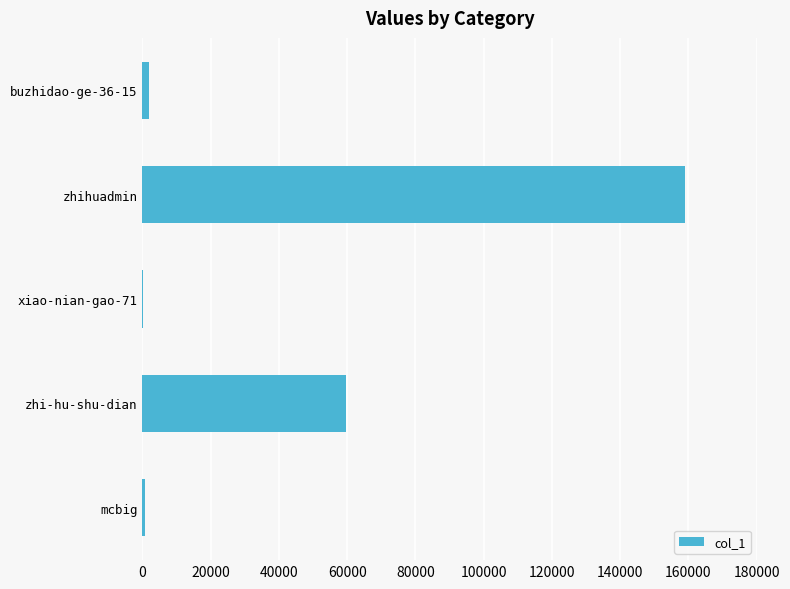

What is the change in value from zhi-hu-shu-dian to zhihuadmin?

+99102